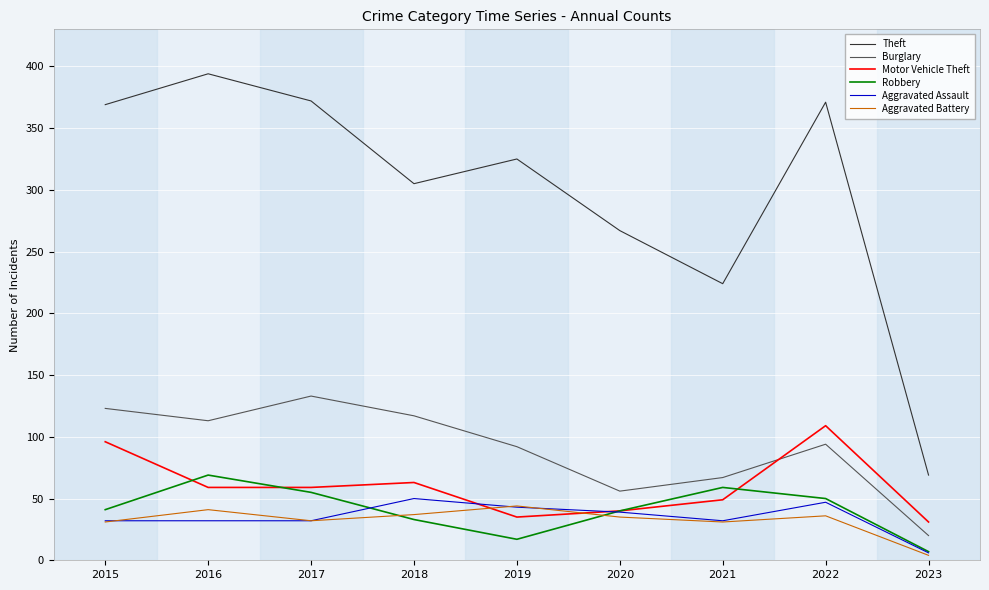

What is the spread (max minus min) of values at 2023?

65